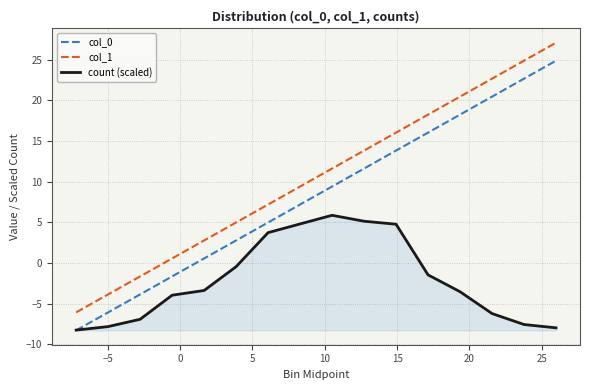

True or false: col_1 and count (scaled) intersect in this chart.

False